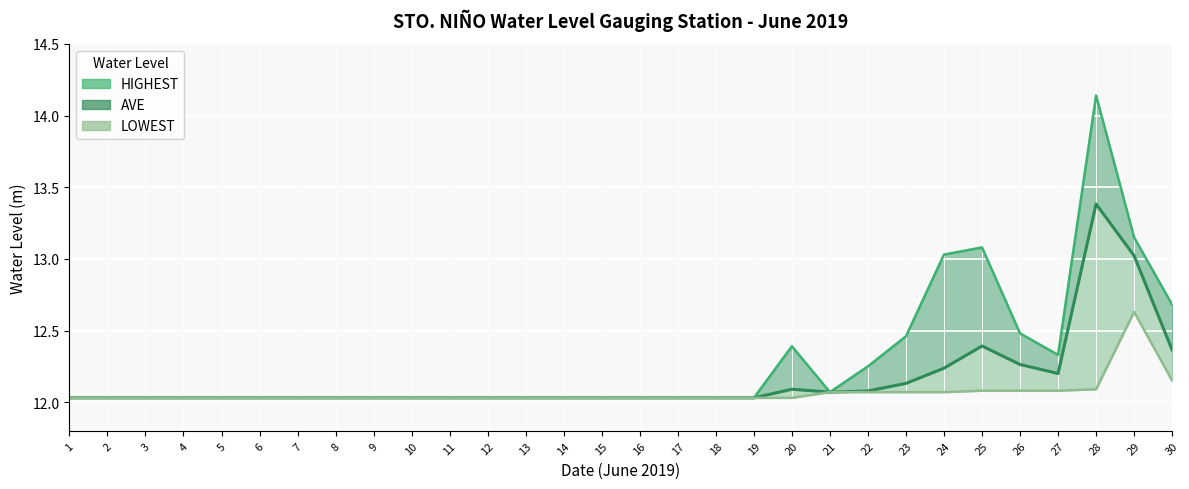

True or false: LOWEST and AVE cross at least once.

False